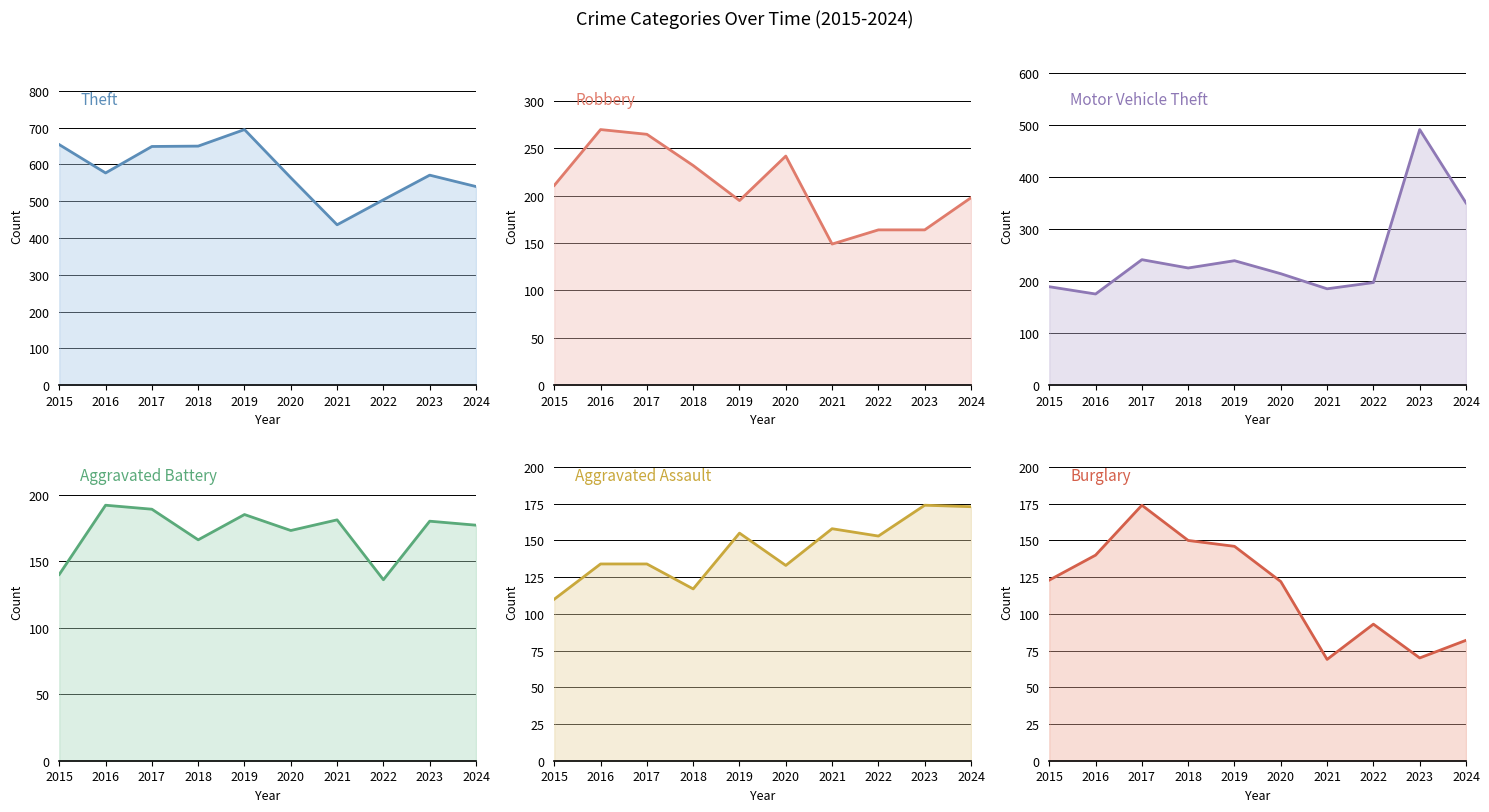

At which category is the sum across all series the highest?

2017